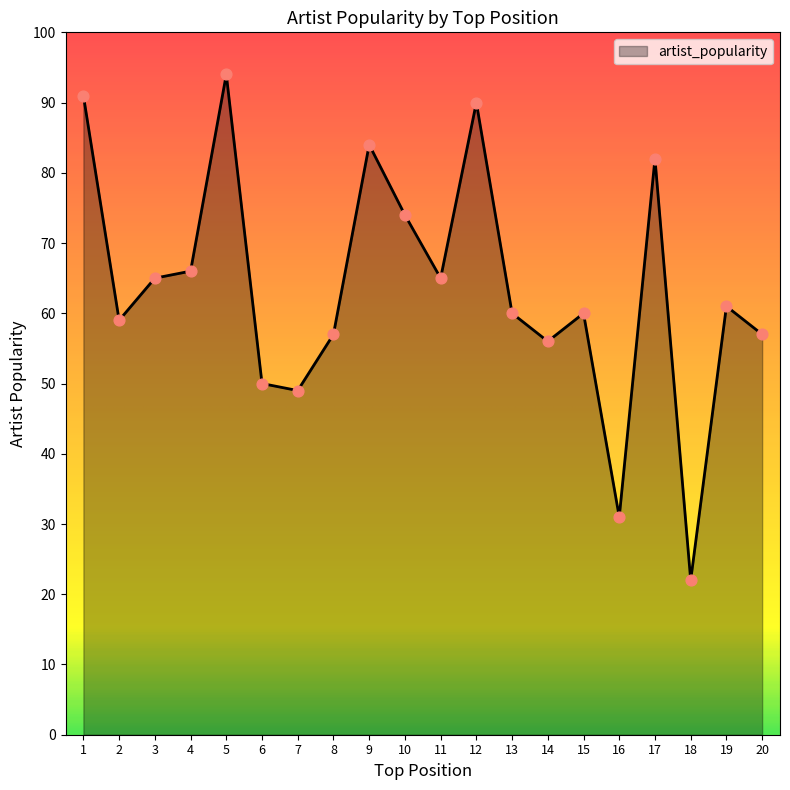

What is the change in value from 15 to 16?

-29